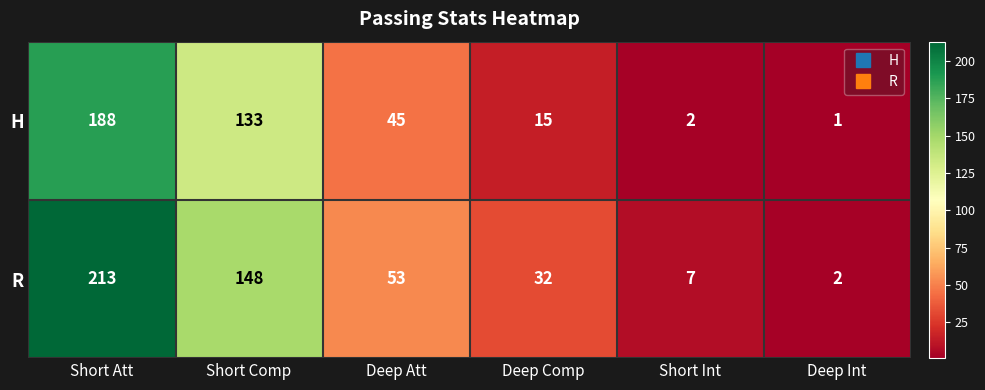

The value of H at Deep Att is 19. True or false?

False